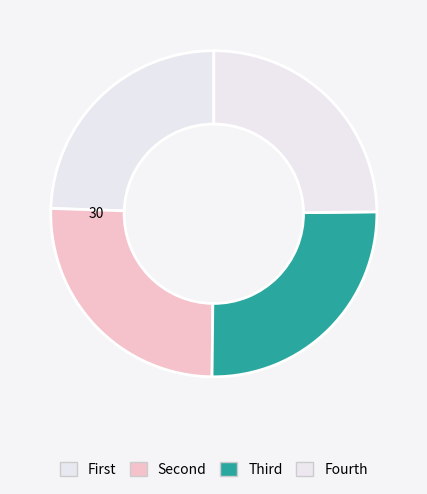

How many slices are in this pie chart?

4